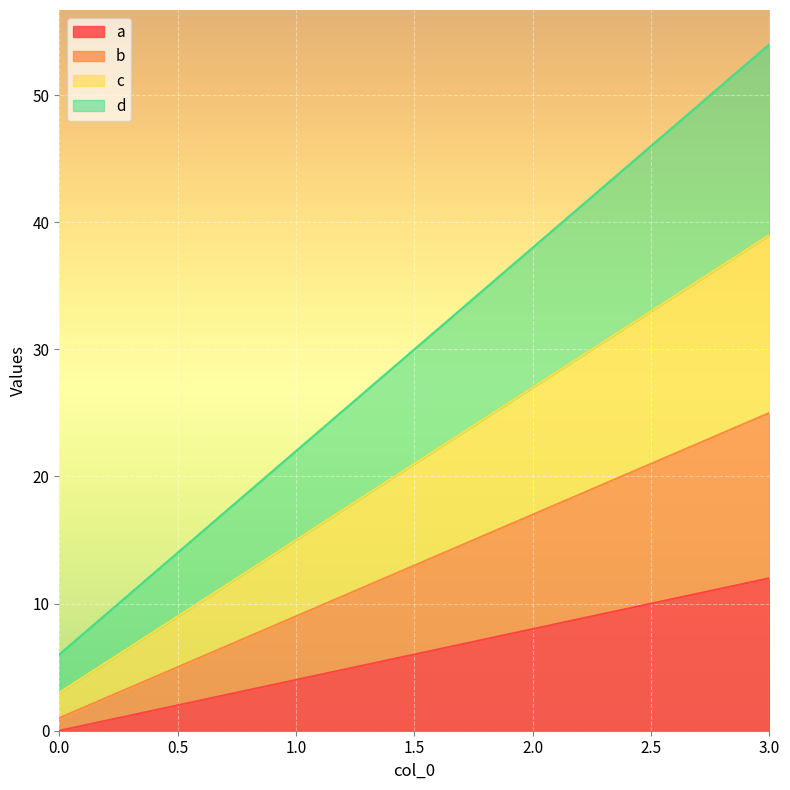

At which category is the sum across all series the highest?

3.0